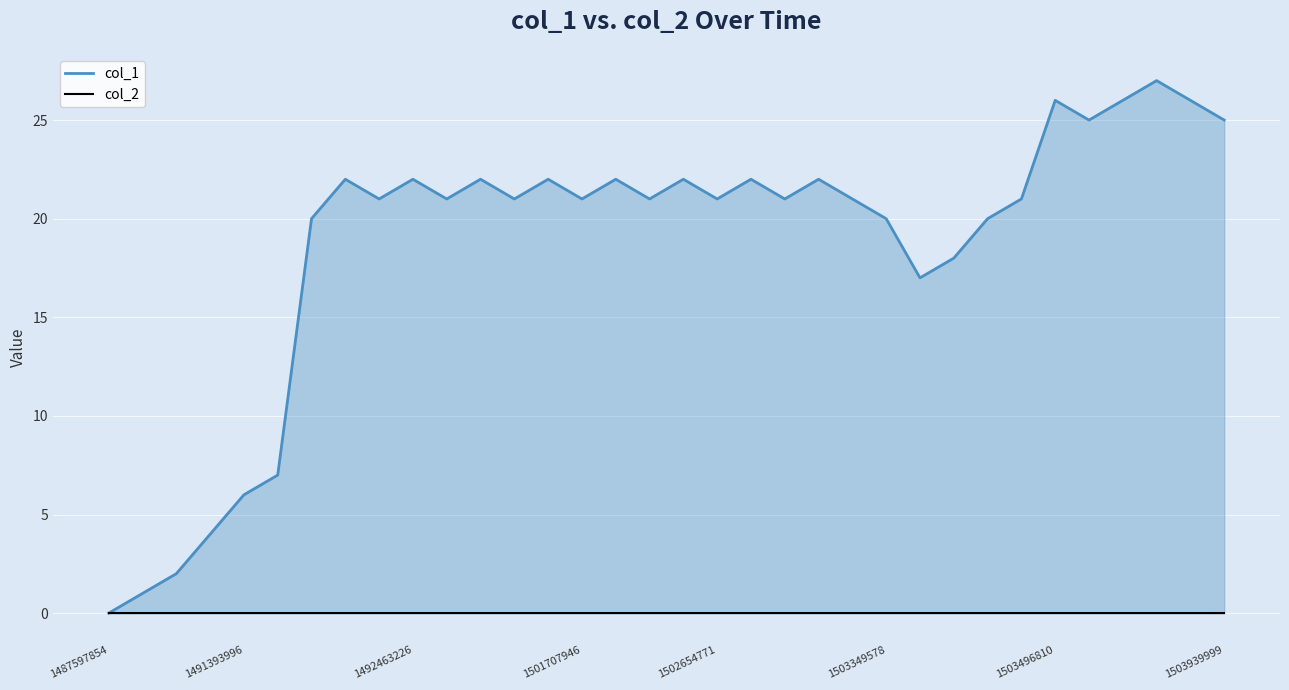

In col_1, how many points are higher than both neighbors (excluding endpoints)?

10